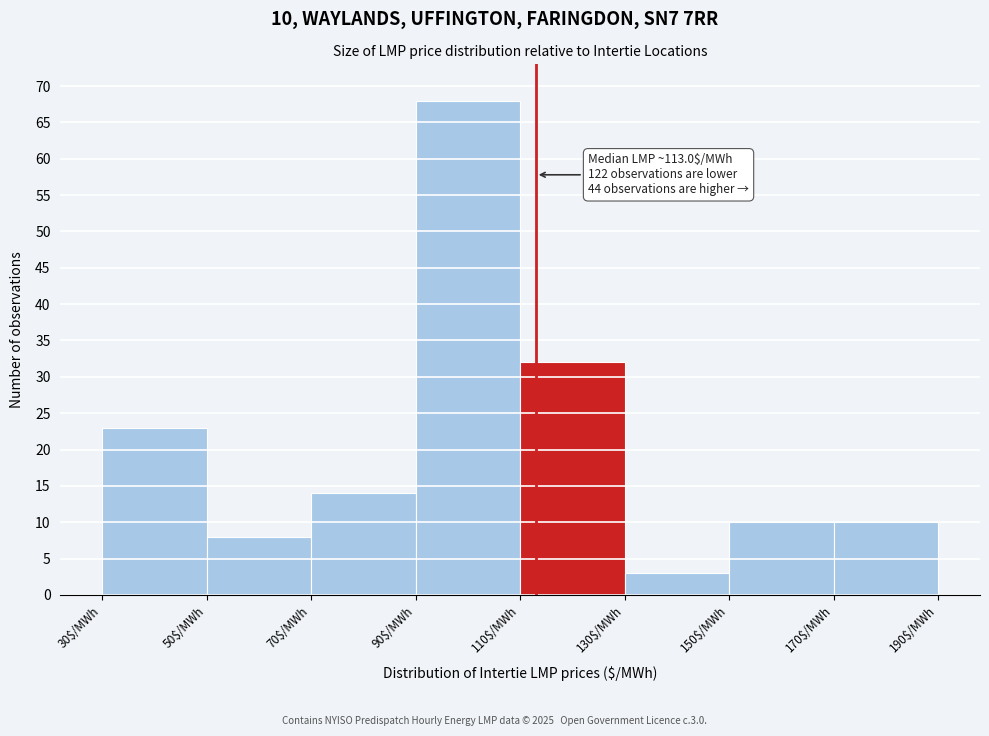

Over which range of the x-axis is the bar tallest?

90 to 110